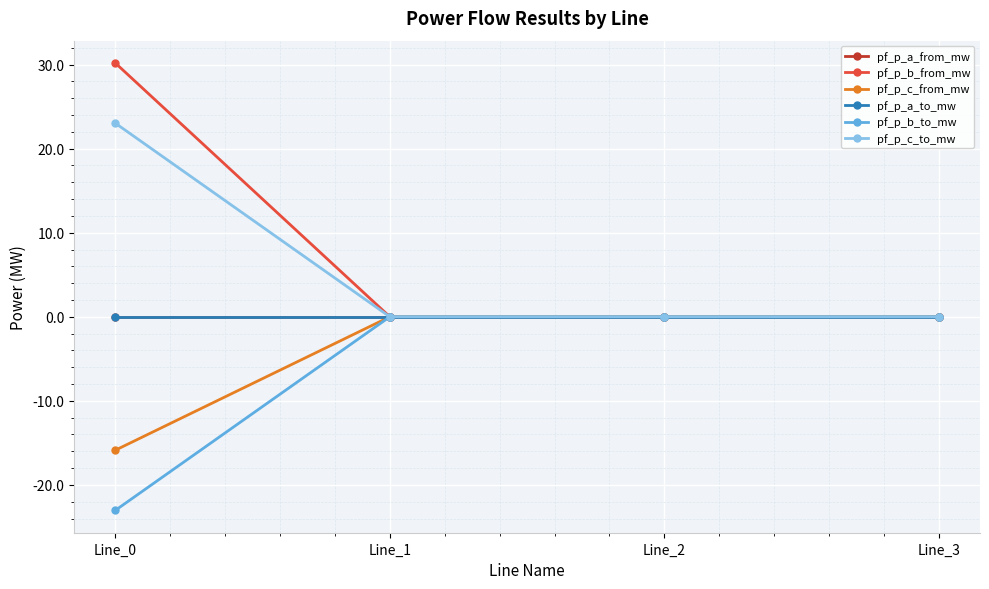

Is this an area chart (filled region under the line)?

No